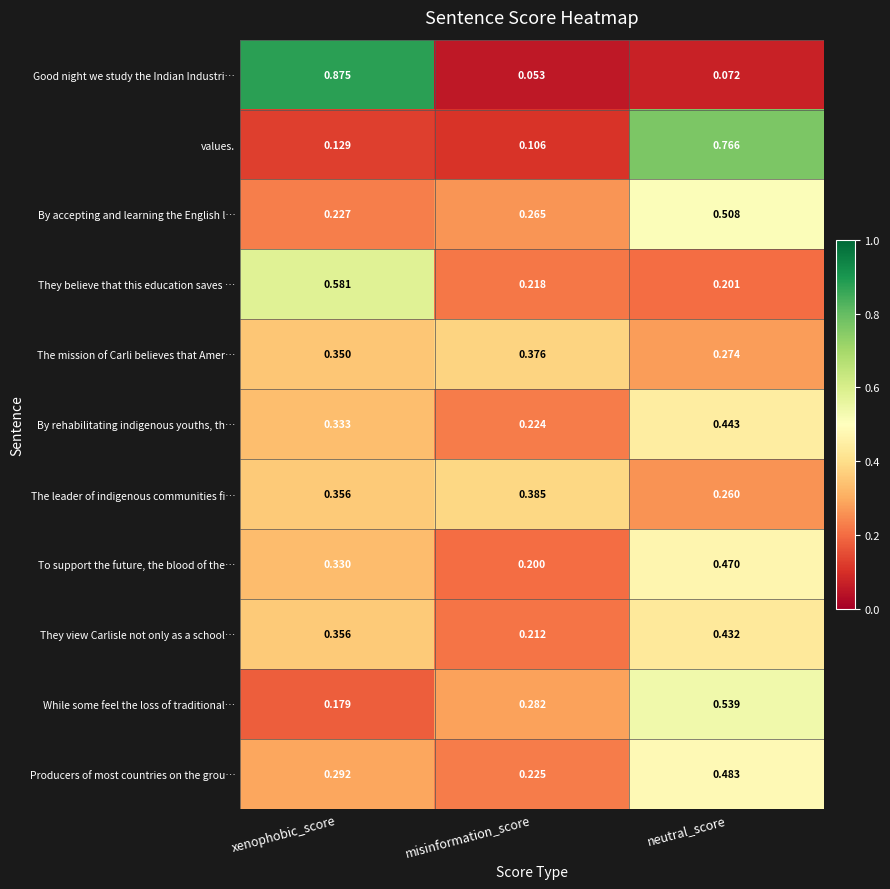

Is the value of While some feel the loss of traditional… at xenophobic_score greater than the value of values. at neutral_score?

No